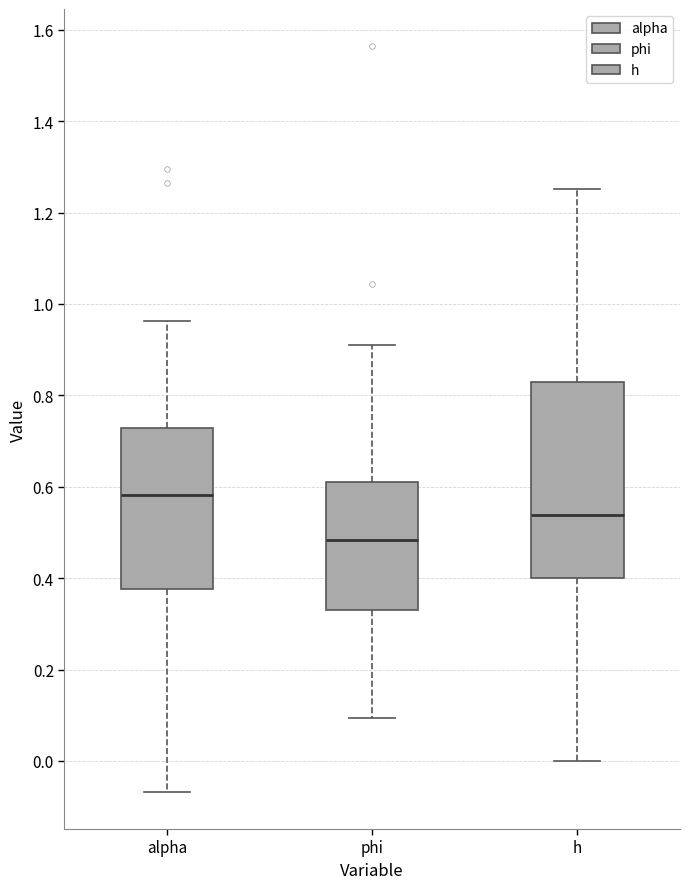

Which box is the tallest, from its lower edge to its upper edge?

h